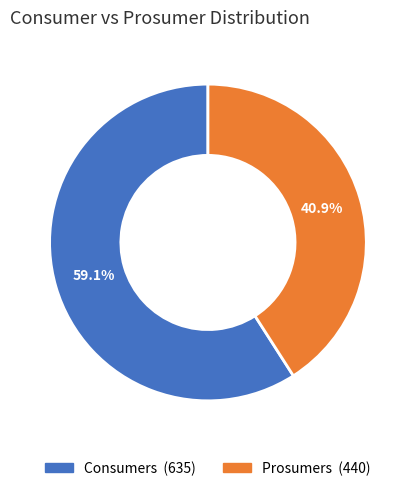

What is the total percentage of Consumers and Prosumers?

100.0%